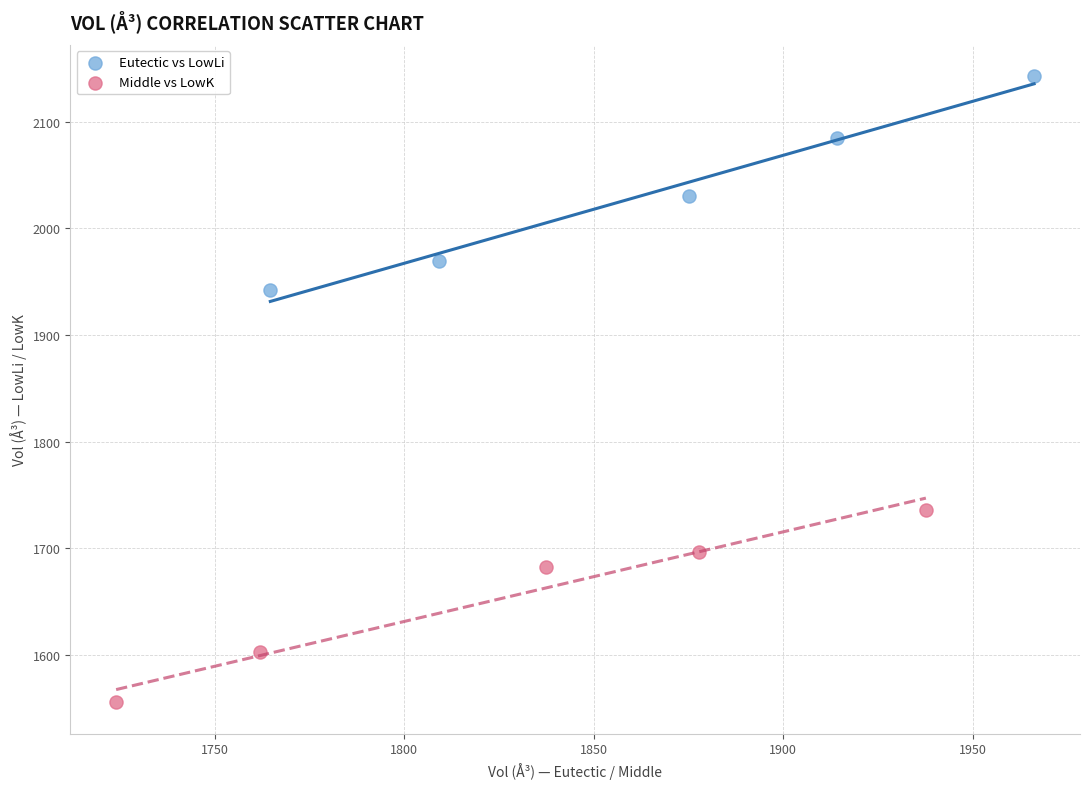

Which series reaches the minimum Y coordinate?

Middle vs LowK